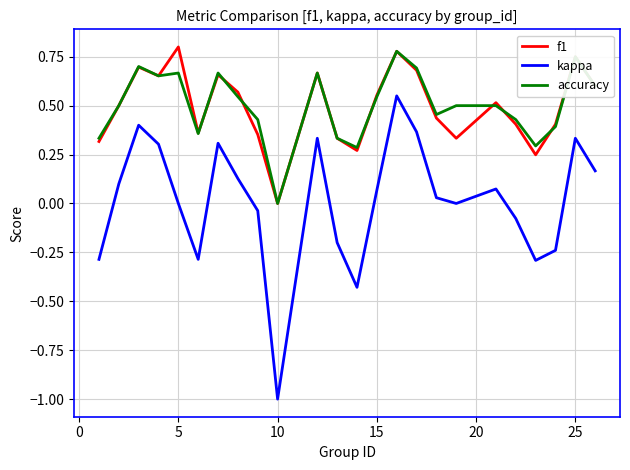

Which series has the largest range (max minus min)?

kappa